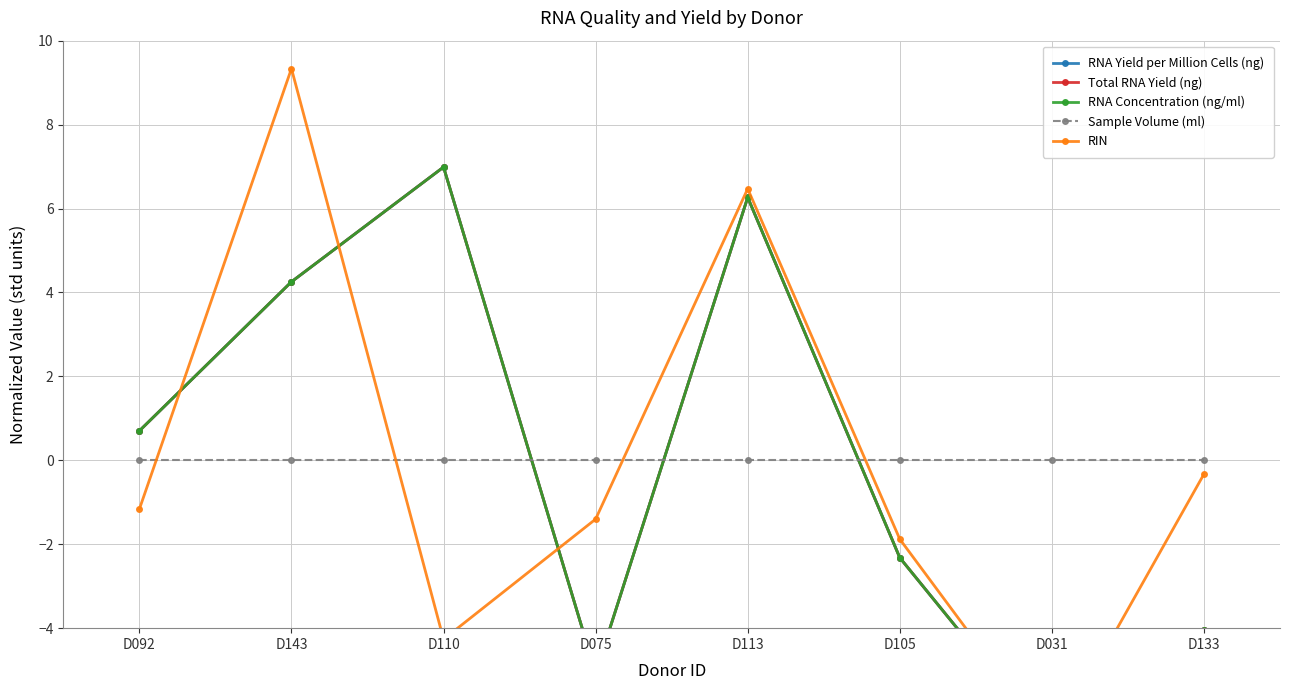

How many lines are shown in the chart?

5